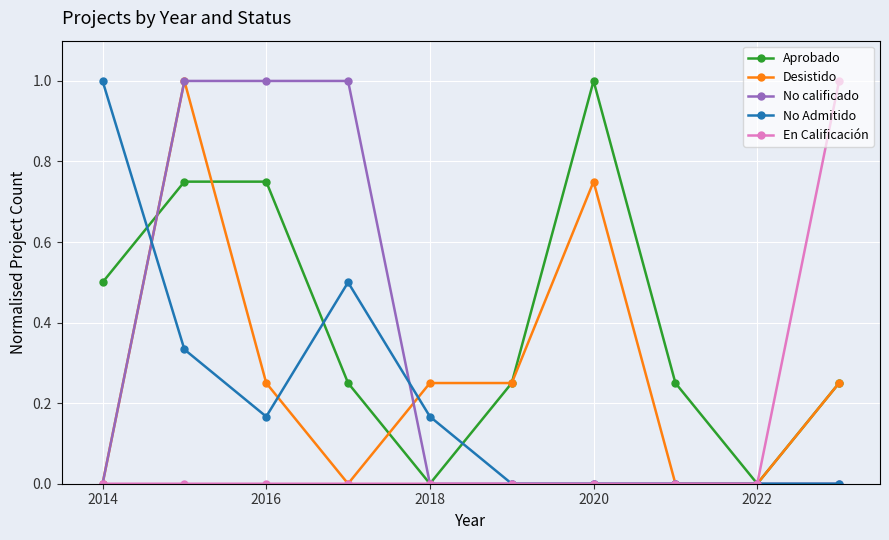

True or false: Desistido has more than 1 points higher than both neighbors.

True